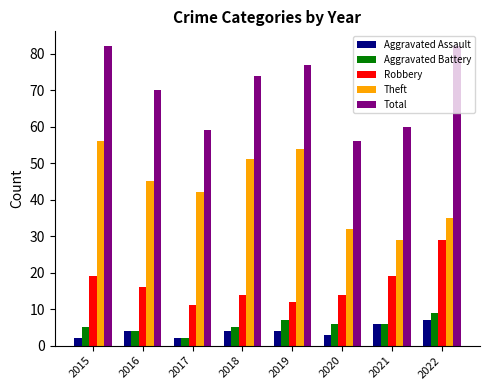

The value of Robbery at 2020 is 14. True or false?

True